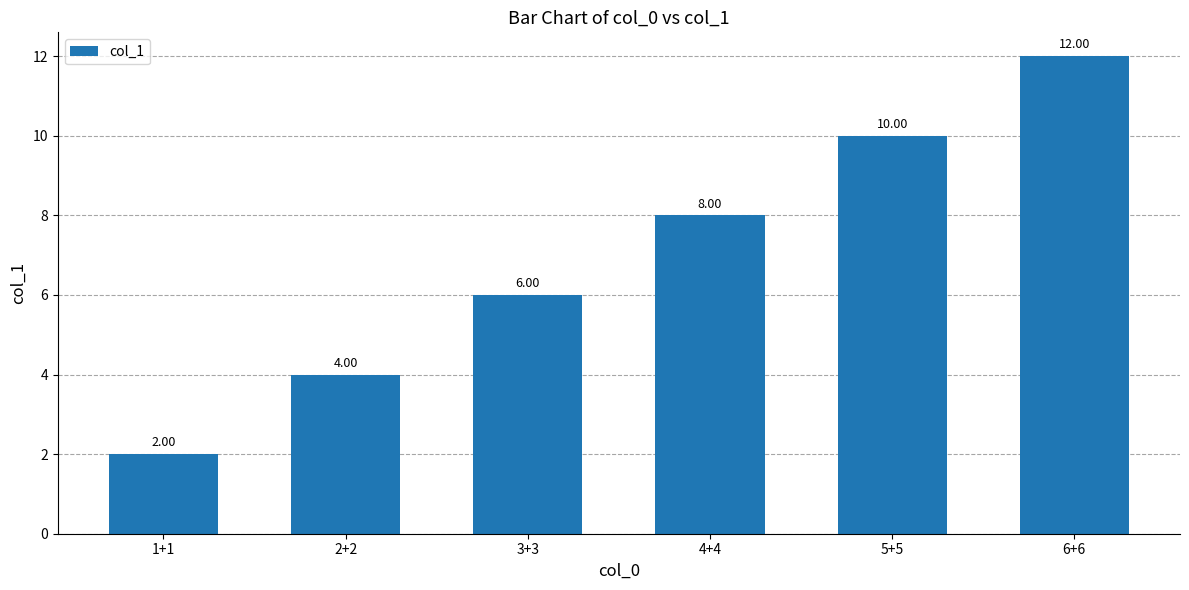

What is the change in value from 4+4 to 6+6?

+4